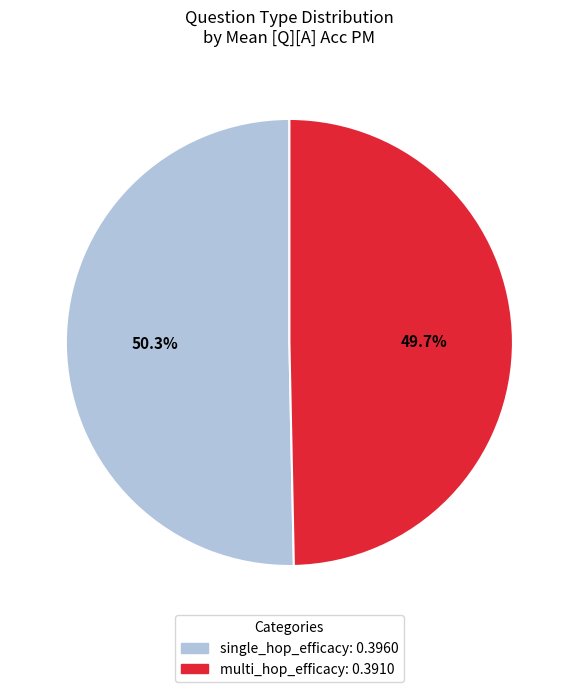

How many slices are in this pie chart?

2